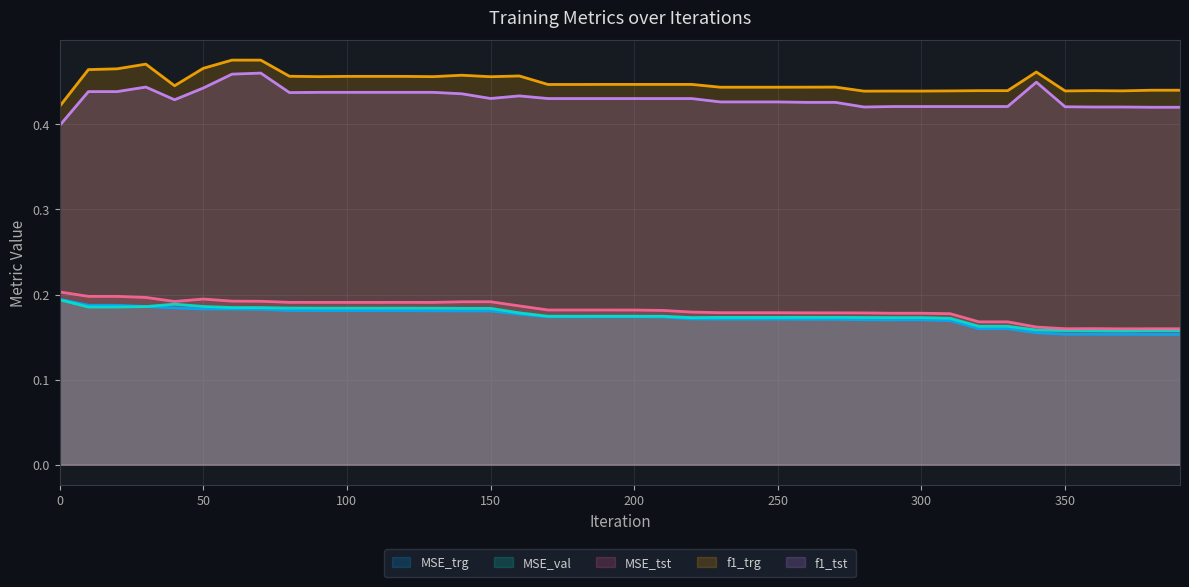

What are all the series names shown in the legend?

MSE_trg, MSE_val, MSE_tst, f1_trg, f1_tst